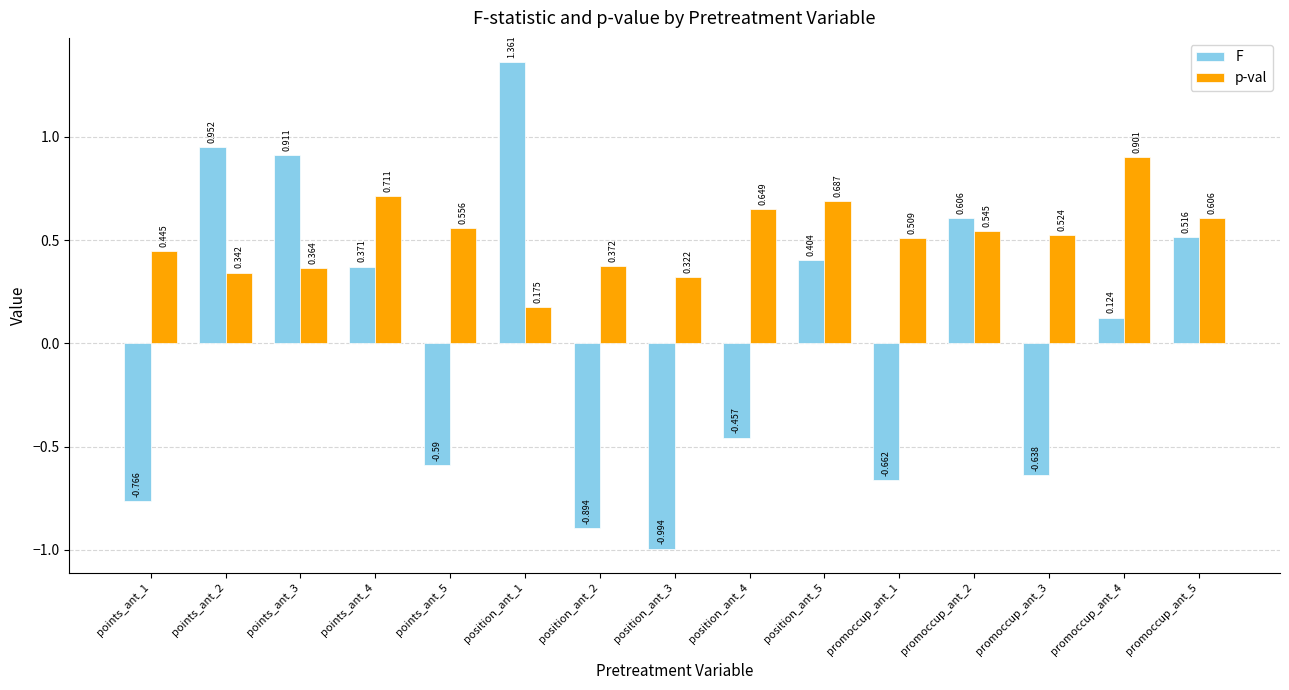

What is the sum of the F values at promoccup_ant_5 and points_ant_5?

-0.1